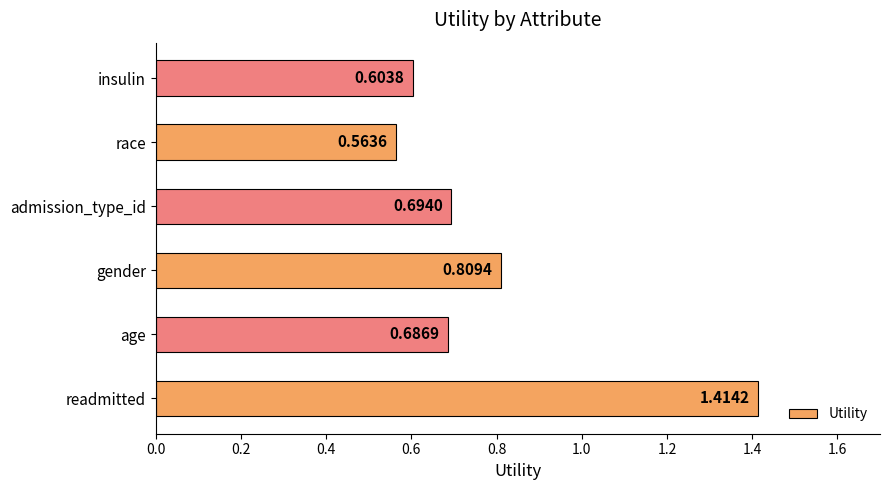

What is the difference between the maximum and minimum values?

0.9